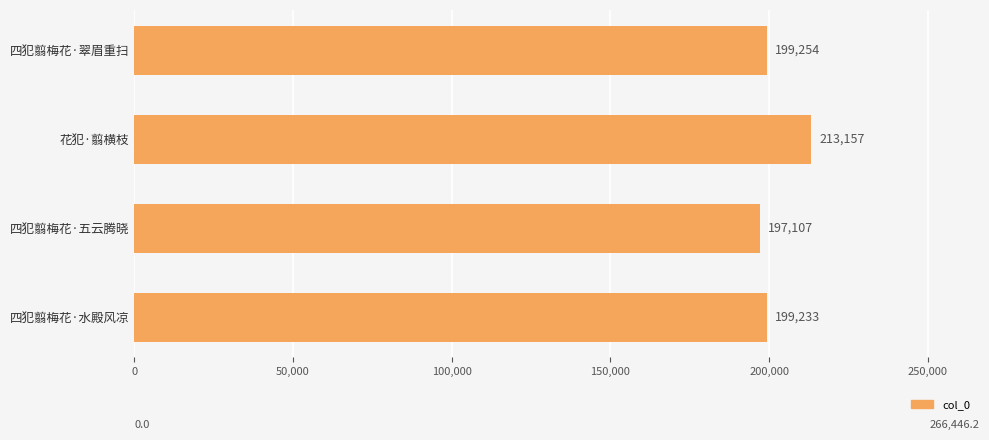

What is the difference between the second highest and second lowest values?

21